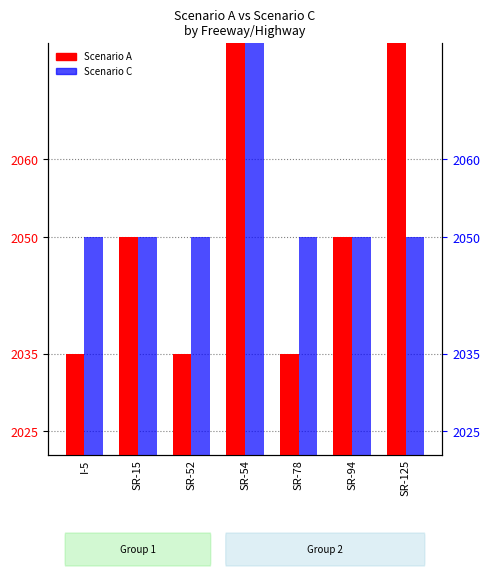

Read the Scenario C value at SR-52.

2050